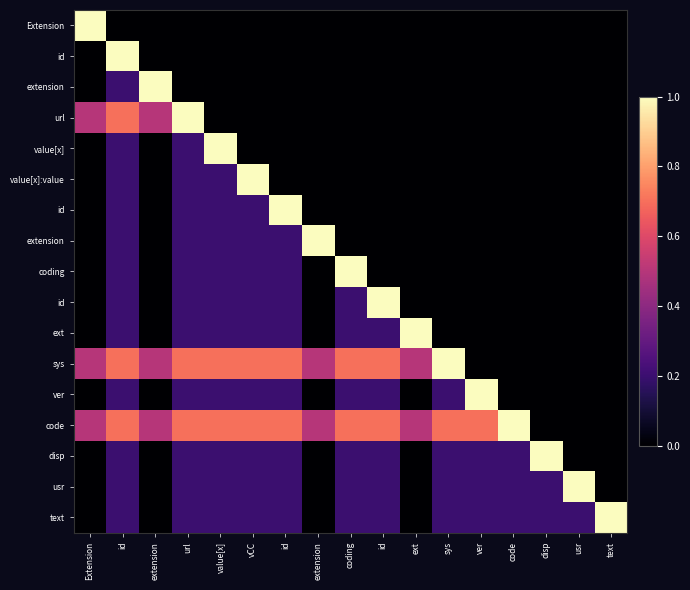

Which label corresponds to the largest value in the chart?

Extension